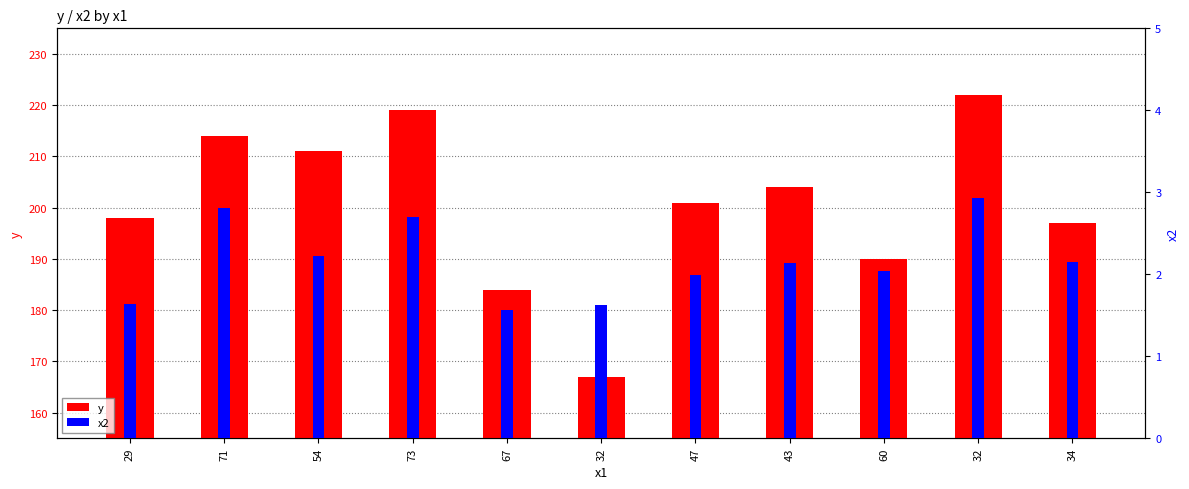

Are the bars grouped side by side (vs. stacked)?

Yes